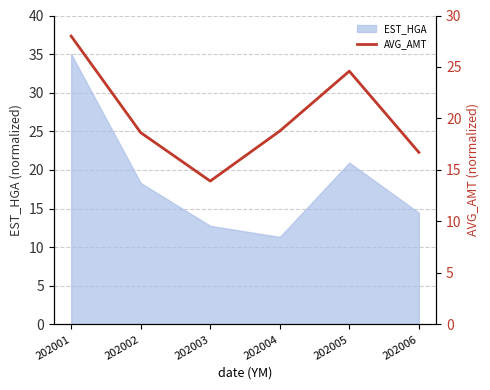

Where is EST_HGA nearest to the value 23?

202005